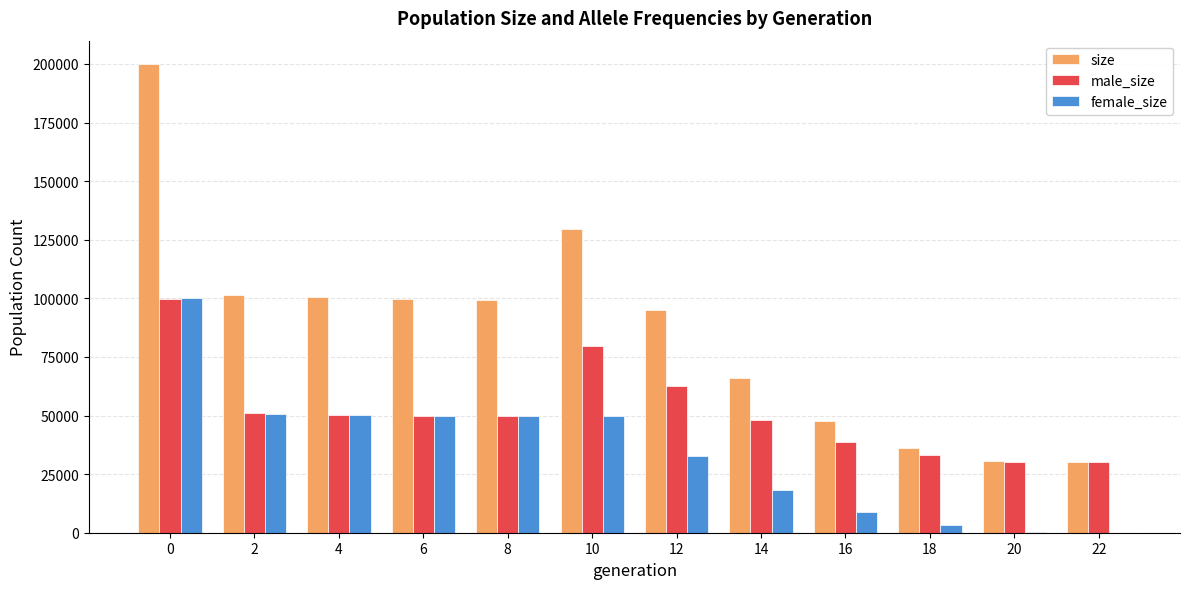

Is it true that male_size equals 69359 at 16?

False